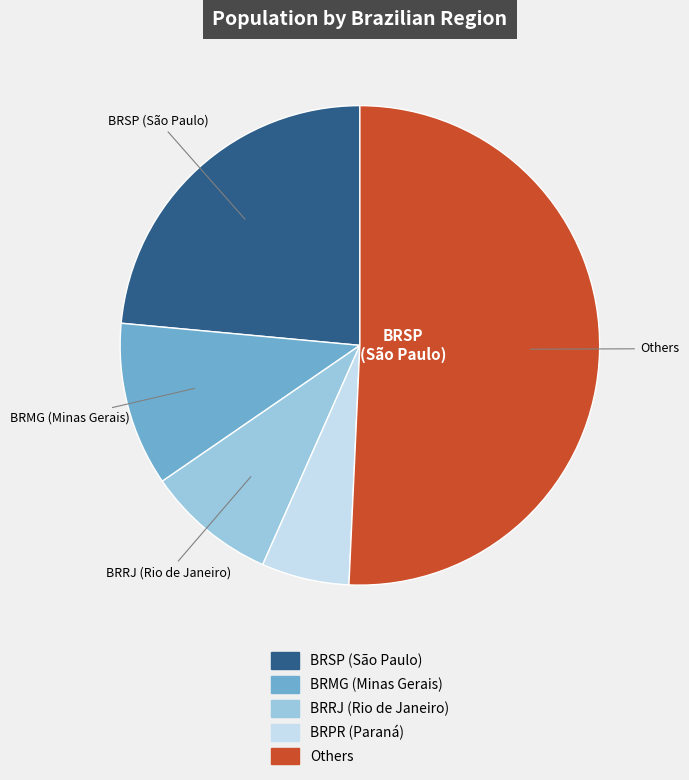

Is there a majority slice in this chart?

Yes